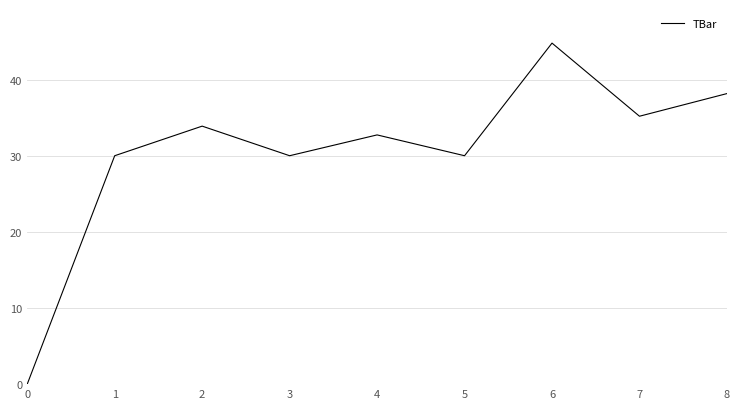

Read the value at 1.

30.0